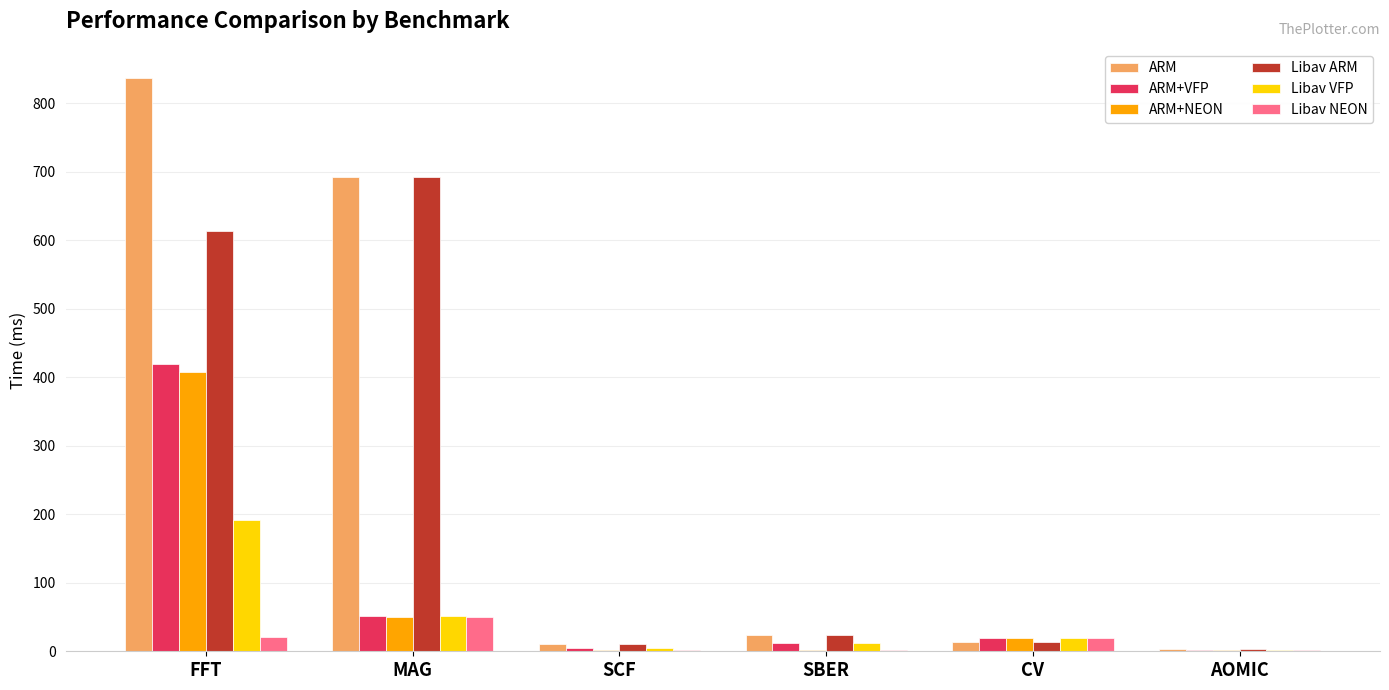

The value of Libav NEON at CV is 19.1. True or false?

True